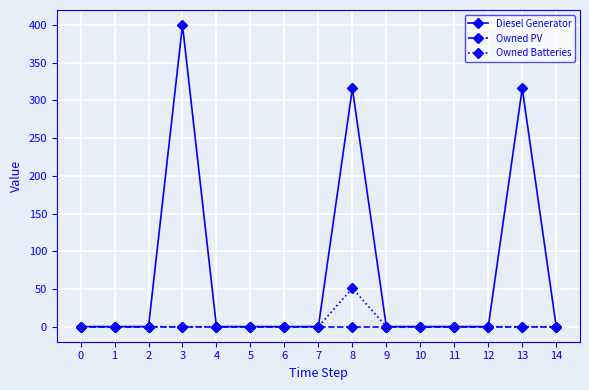

Reading left to right, extract all data points from this chart.

Diesel Generator: 0=0	1=0	2=0	3=400	4=0	5=0	6=0	7=0	8=316	9=0	10=0	11=0	12=0	13=316	14=0
Owned PV: 0=0	1=0	2=0	3=0	4=0	5=0	6=0	7=0	8=0	9=0	10=0	11=0	12=0	13=0	14=0
Owned Batteries: 0=0	1=0	2=0	3=0	4=0	5=0	6=0	7=0	8=51	9=0	10=0	11=0	12=0	13=0	14=0